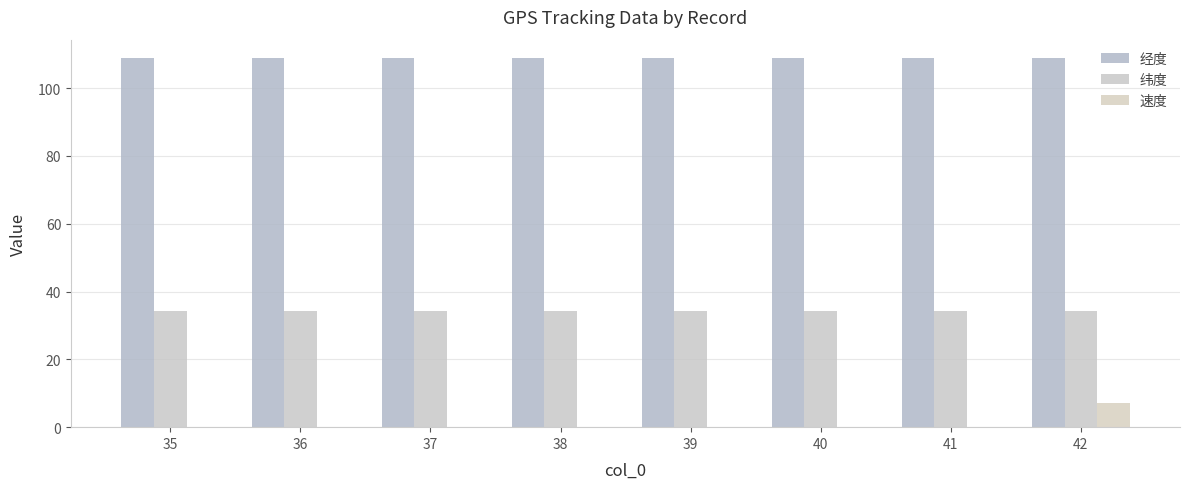

Reading right to left, what are all the values shown in this chart?

经度: 42=108.9	41=108.9	40=108.9	39=108.9	38=108.9	37=108.9	36=108.9	35=108.9
纬度: 42=34.1	41=34.1	40=34.1	39=34.1	38=34.1	37=34.1	36=34.1	35=34.1
速度: 42=7.0	41=0.0	40=0.0	39=0.0	38=0.0	37=0.0	36=0.0	35=0.0